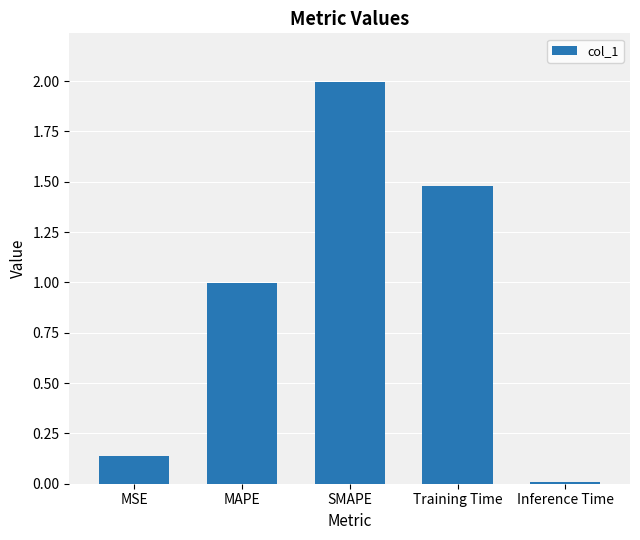

The value at MAPE is 1.0. True or false?

True